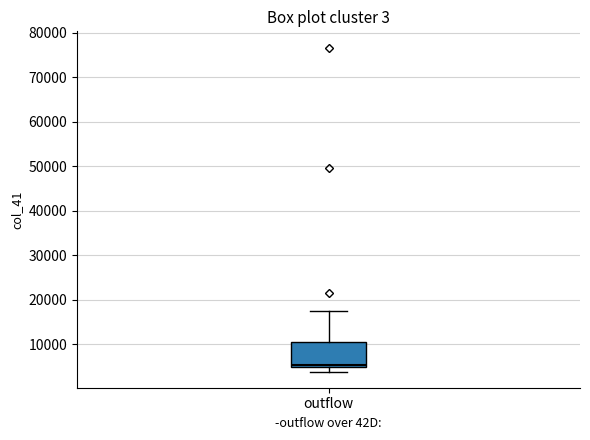

Read this box plot against the y-axis: the position of the median line, the range covered by the box, and the ends of both whiskers. The values are not printed on the chart, so give them approximately, as read against the axis.

median 5000 (just above the box's lower edge), box 5000 to 11000, whiskers 4000 to 18000